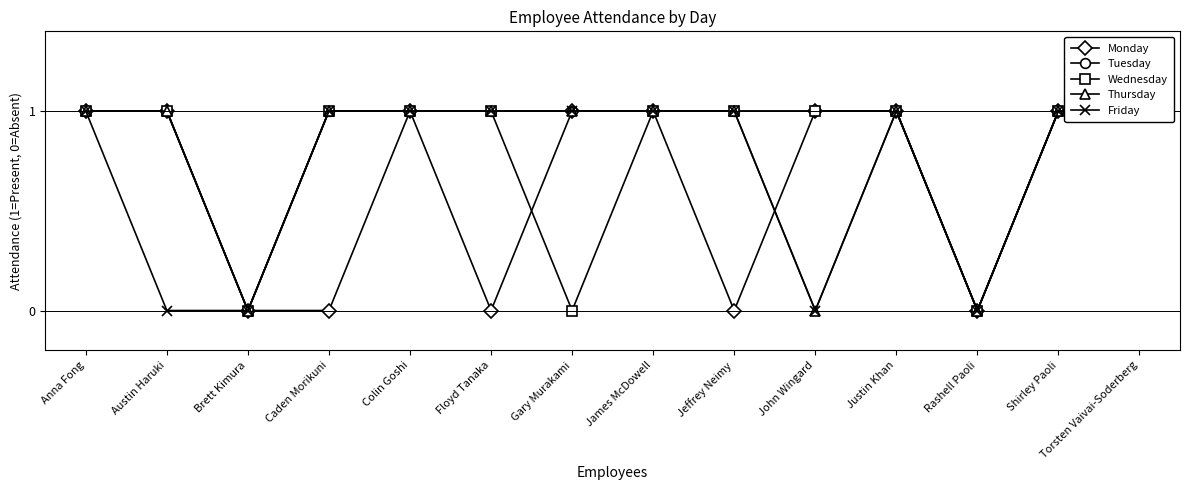

The Tuesday series shows 2 at Jeffrey Neimy. True or false?

False